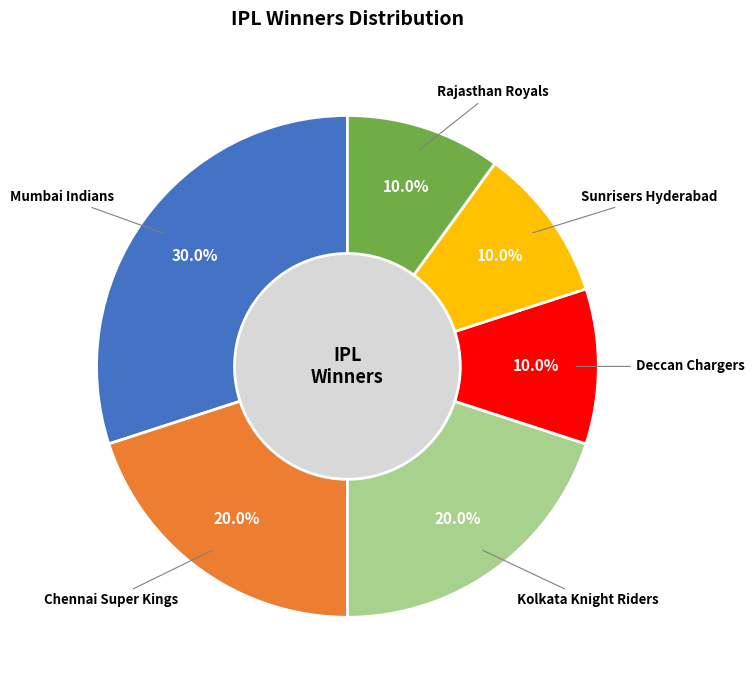

What portion of the pie excludes Sunrisers Hyderabad?

90.0%